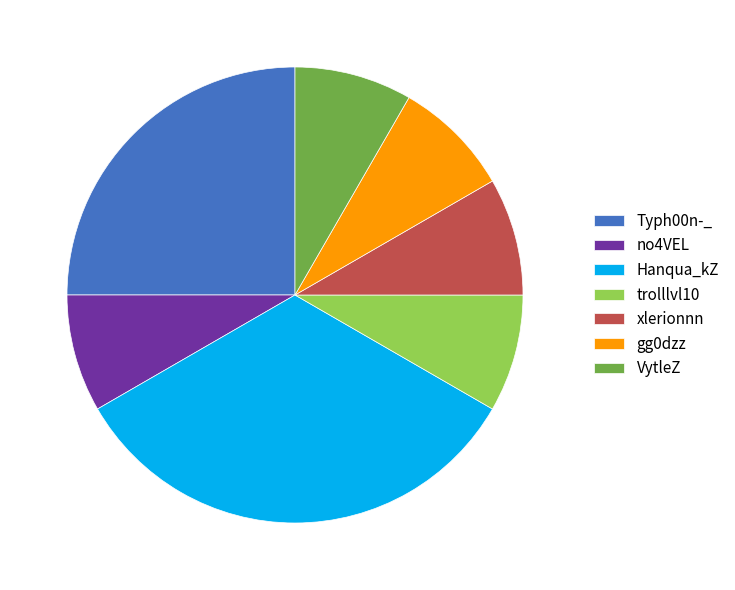

Does any single category account for the majority?

No